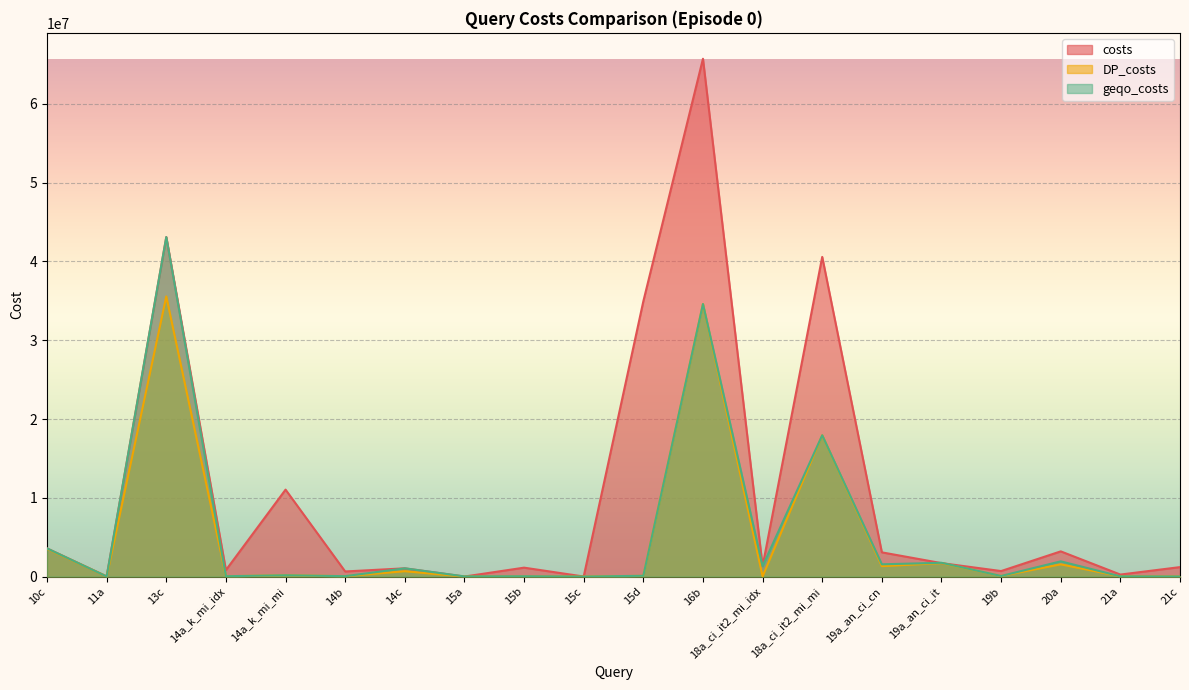

Where does the costs series first go above 1322202?

10c